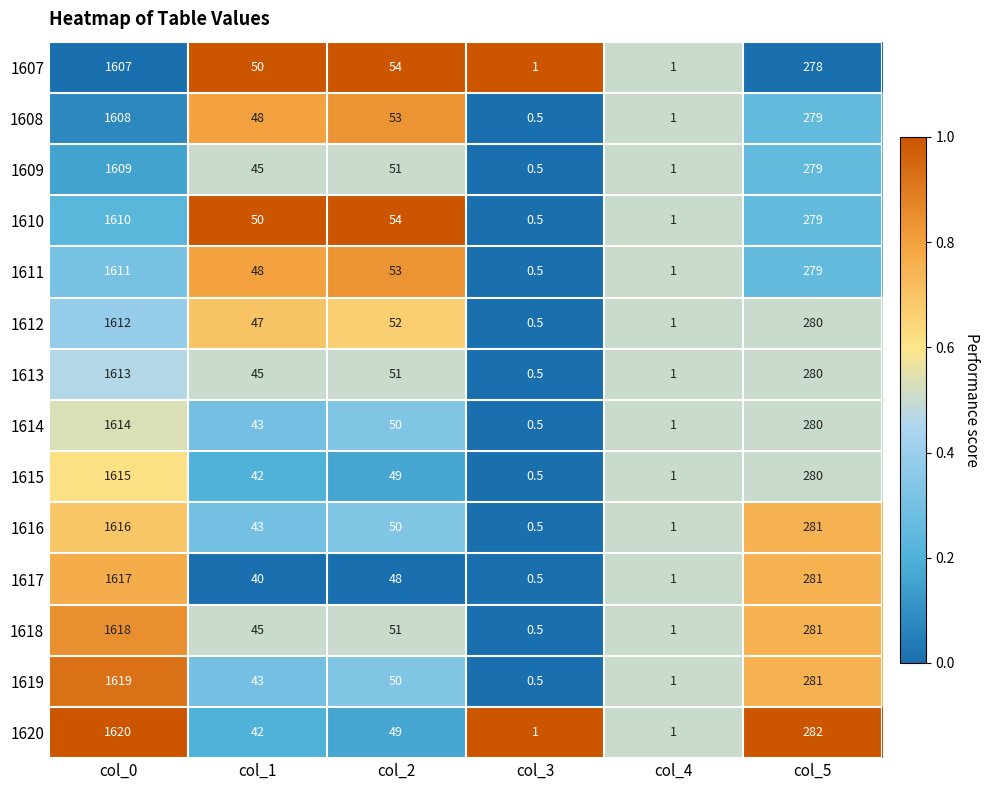

At which category is the sum across all series the highest?

col_0